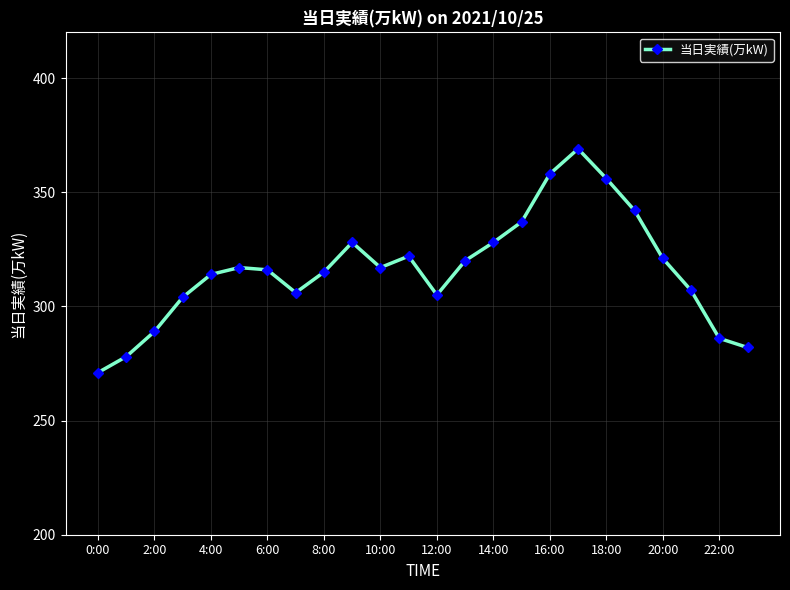

What is the difference between the second highest and minimum values?

87